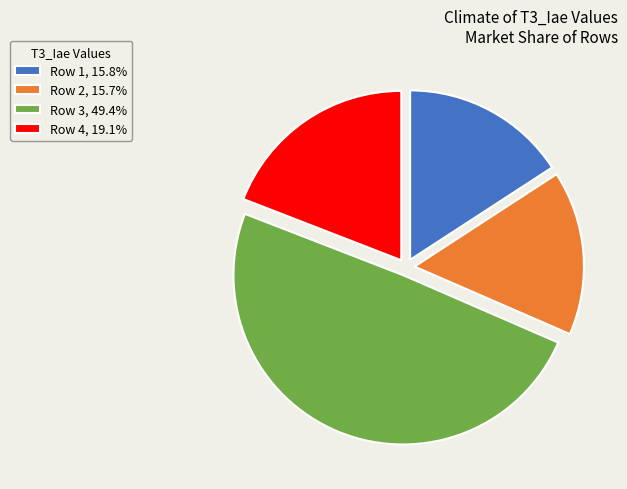

Combined, do Row 2 and Row 1 account for over 50%?

No